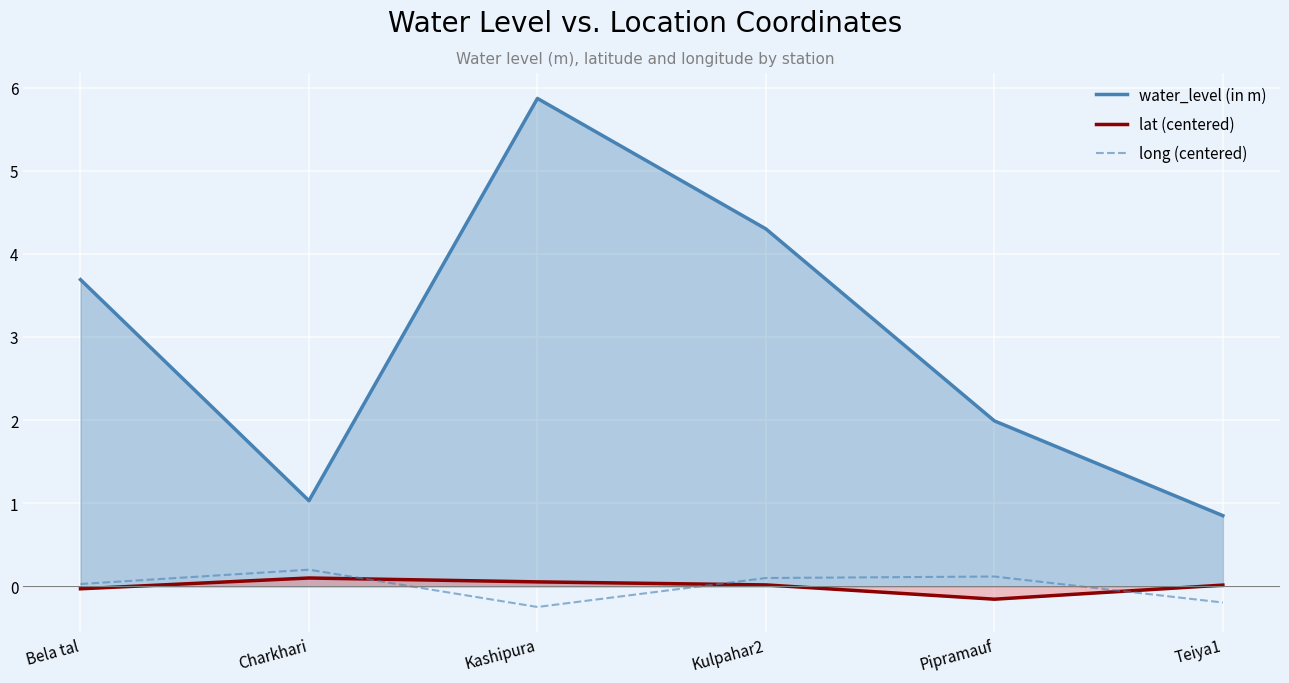

Which label corresponds to the smallest value in the chart?

Kashipura